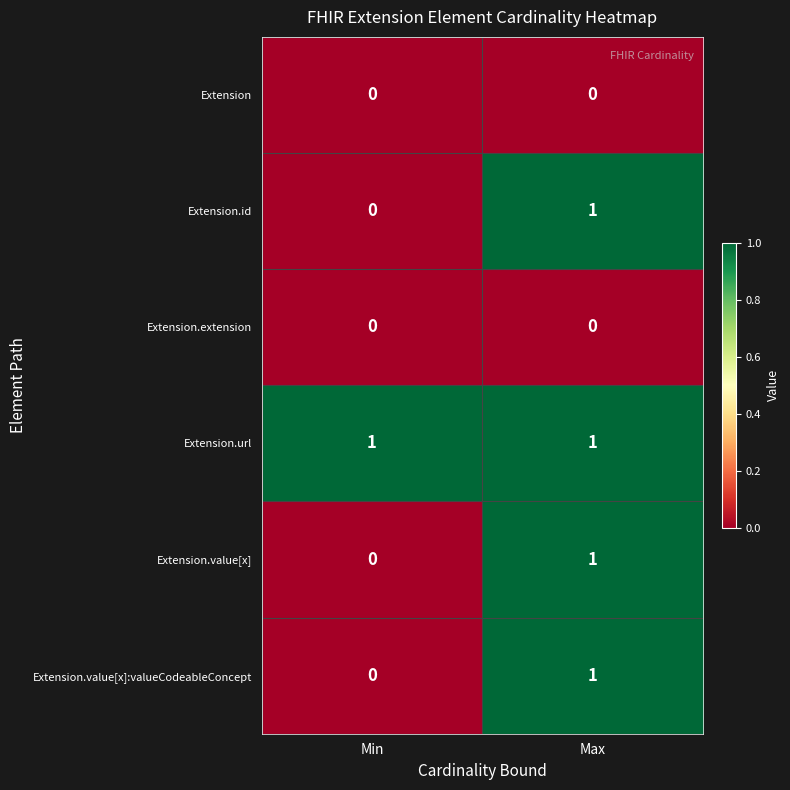

What is the total value across all series at Min?

1